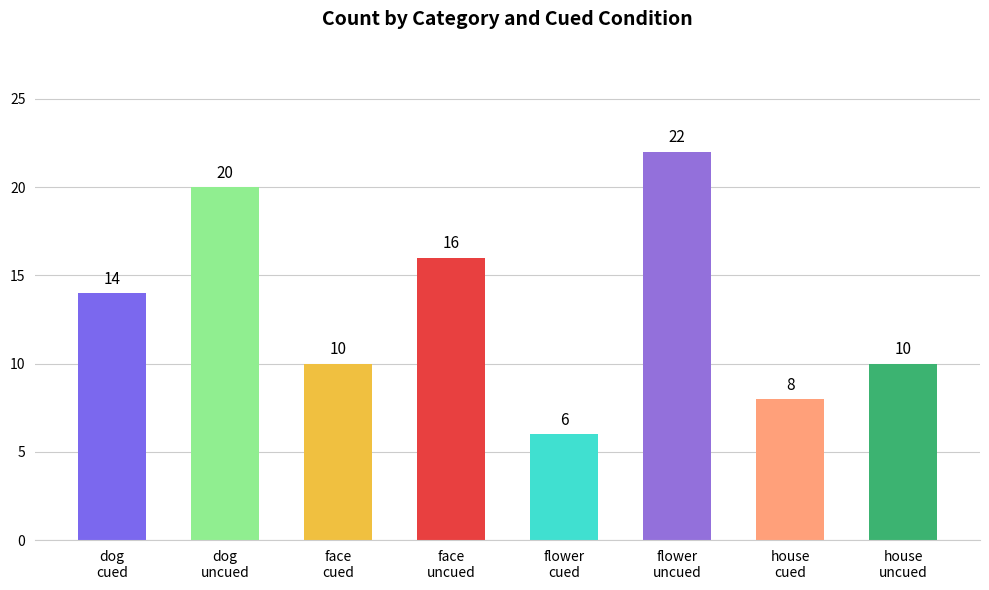

The chart shows a value of 10 at face
uncued. True or false?

False